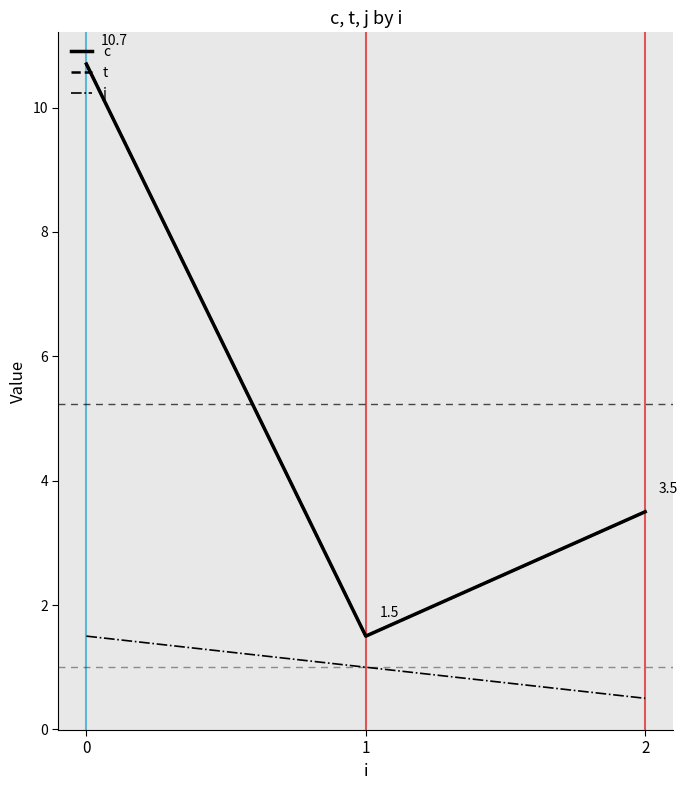

What is the difference between the maximum and second lowest values in the c series?

7.2